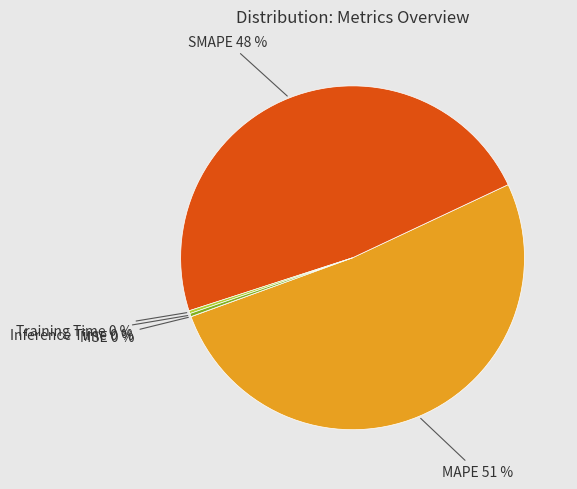

To the nearest percent, what is the average slice percentage?

20%